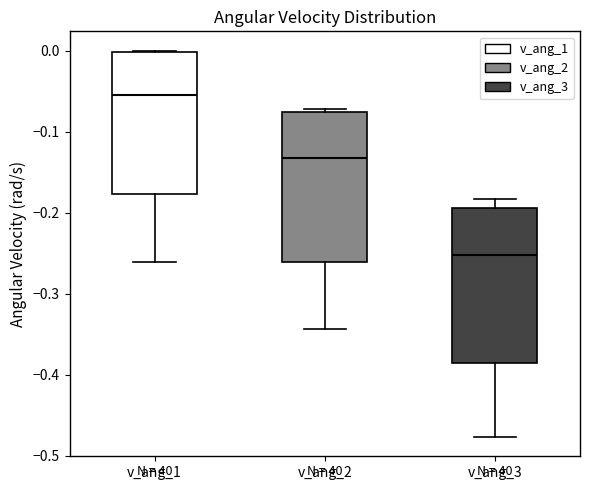

Which box has the highest median line?

v_ang_1